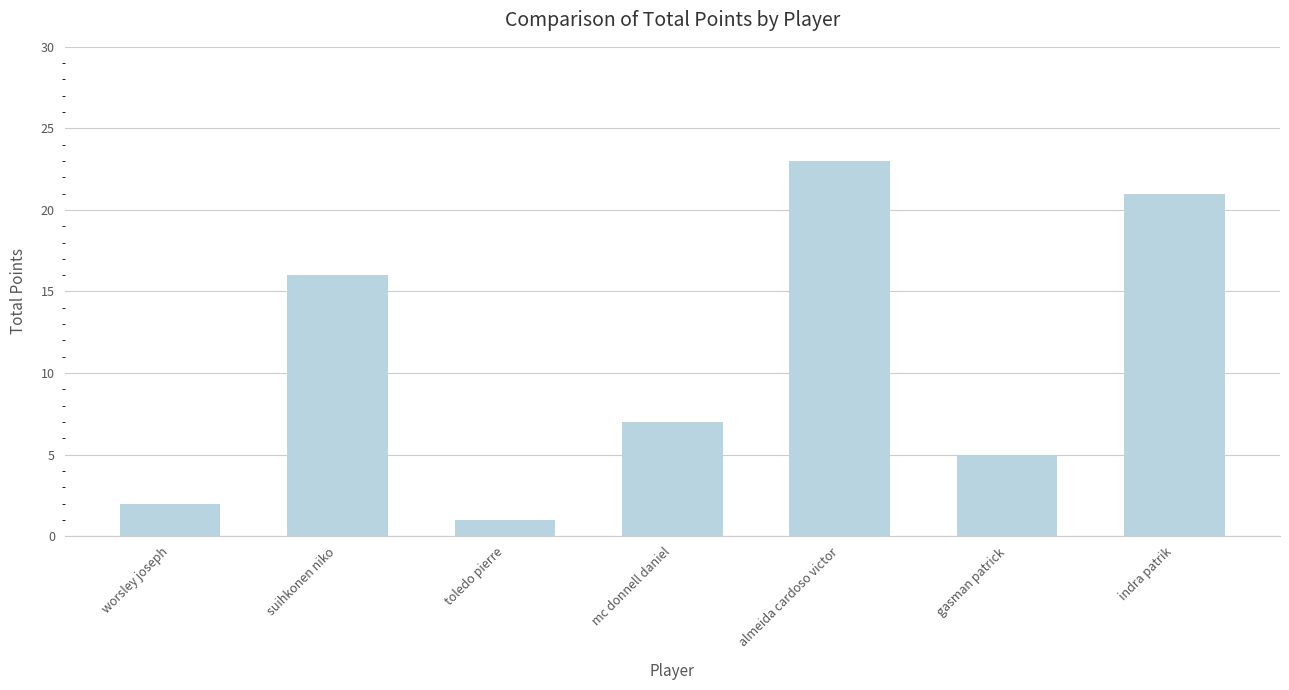

Between toledo pierre and gasman patrick, which is larger?

gasman patrick